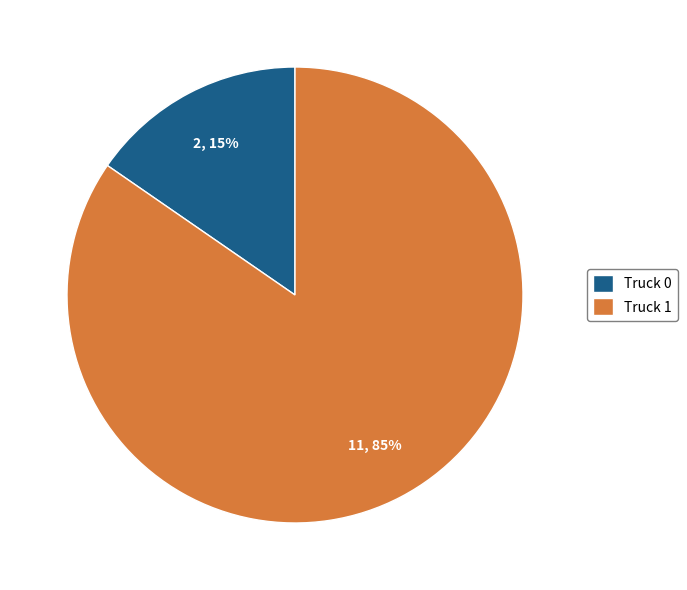

To the nearest percent, what is the combined percentage of Truck 0 and Truck 1?

100%